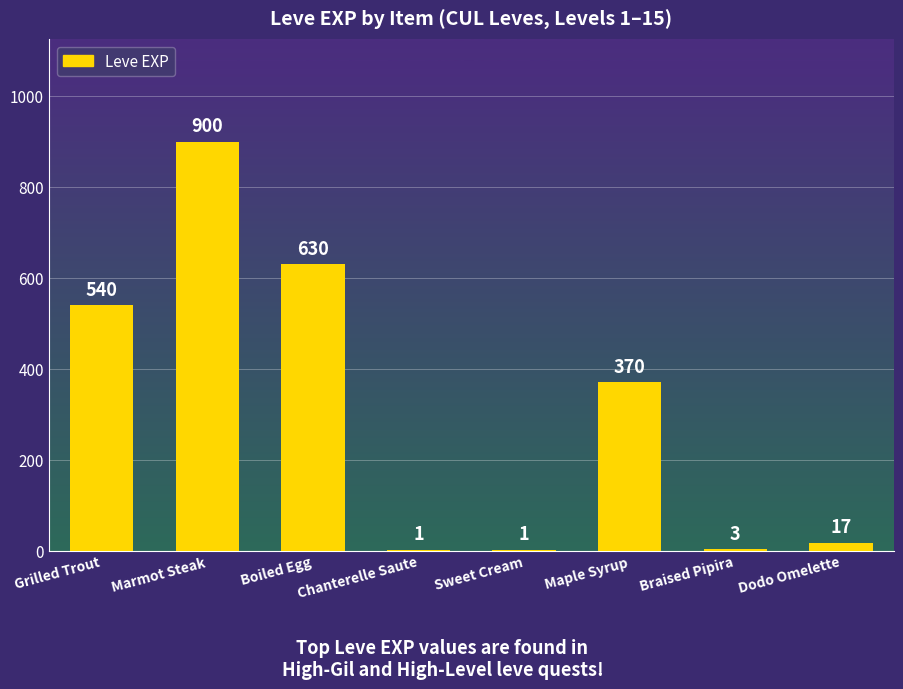

Reading left to right, extract all data points from this chart.

540	900	630	1	1	370	3	17